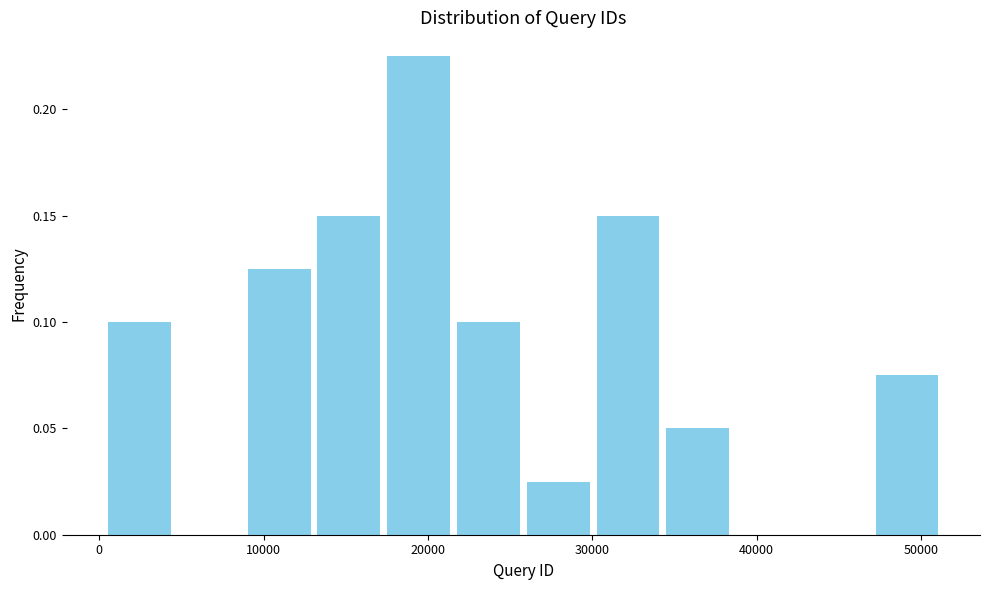

How tall is the bar that spans 47000 to 51000 on the x-axis? Neither the bar edges nor the heights are printed on the chart, so give them approximately, as read against the axes.

0.075